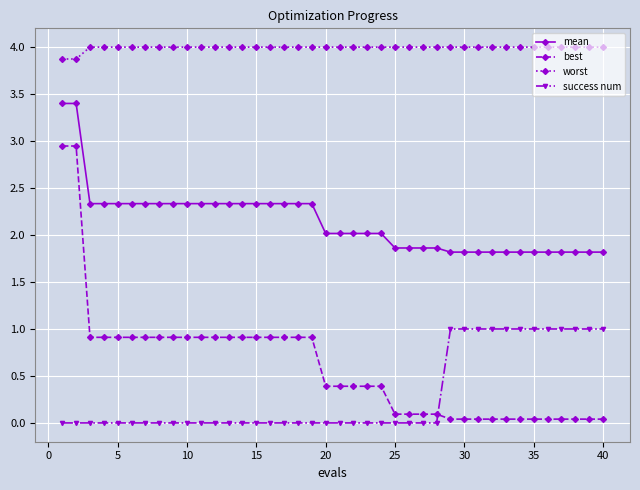

Count the number of categories in the chart.

40